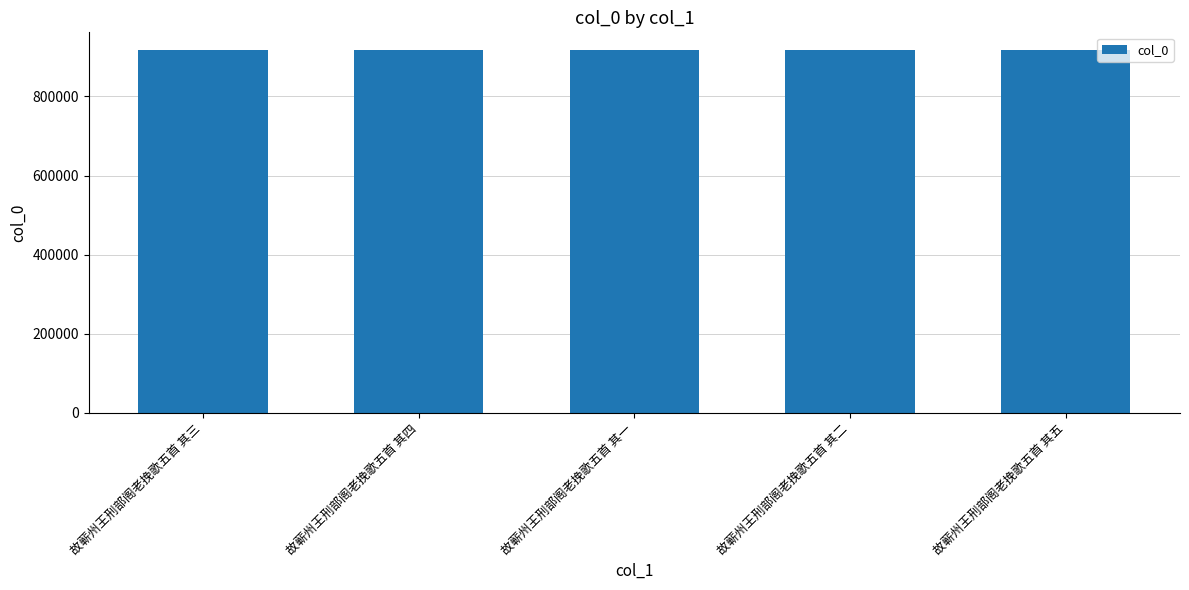

What is the sum of the values at 故蕲州王刑部阁老挽歌五首 其一 and 故蕲州王刑部阁老挽歌五首 其四?

1832453